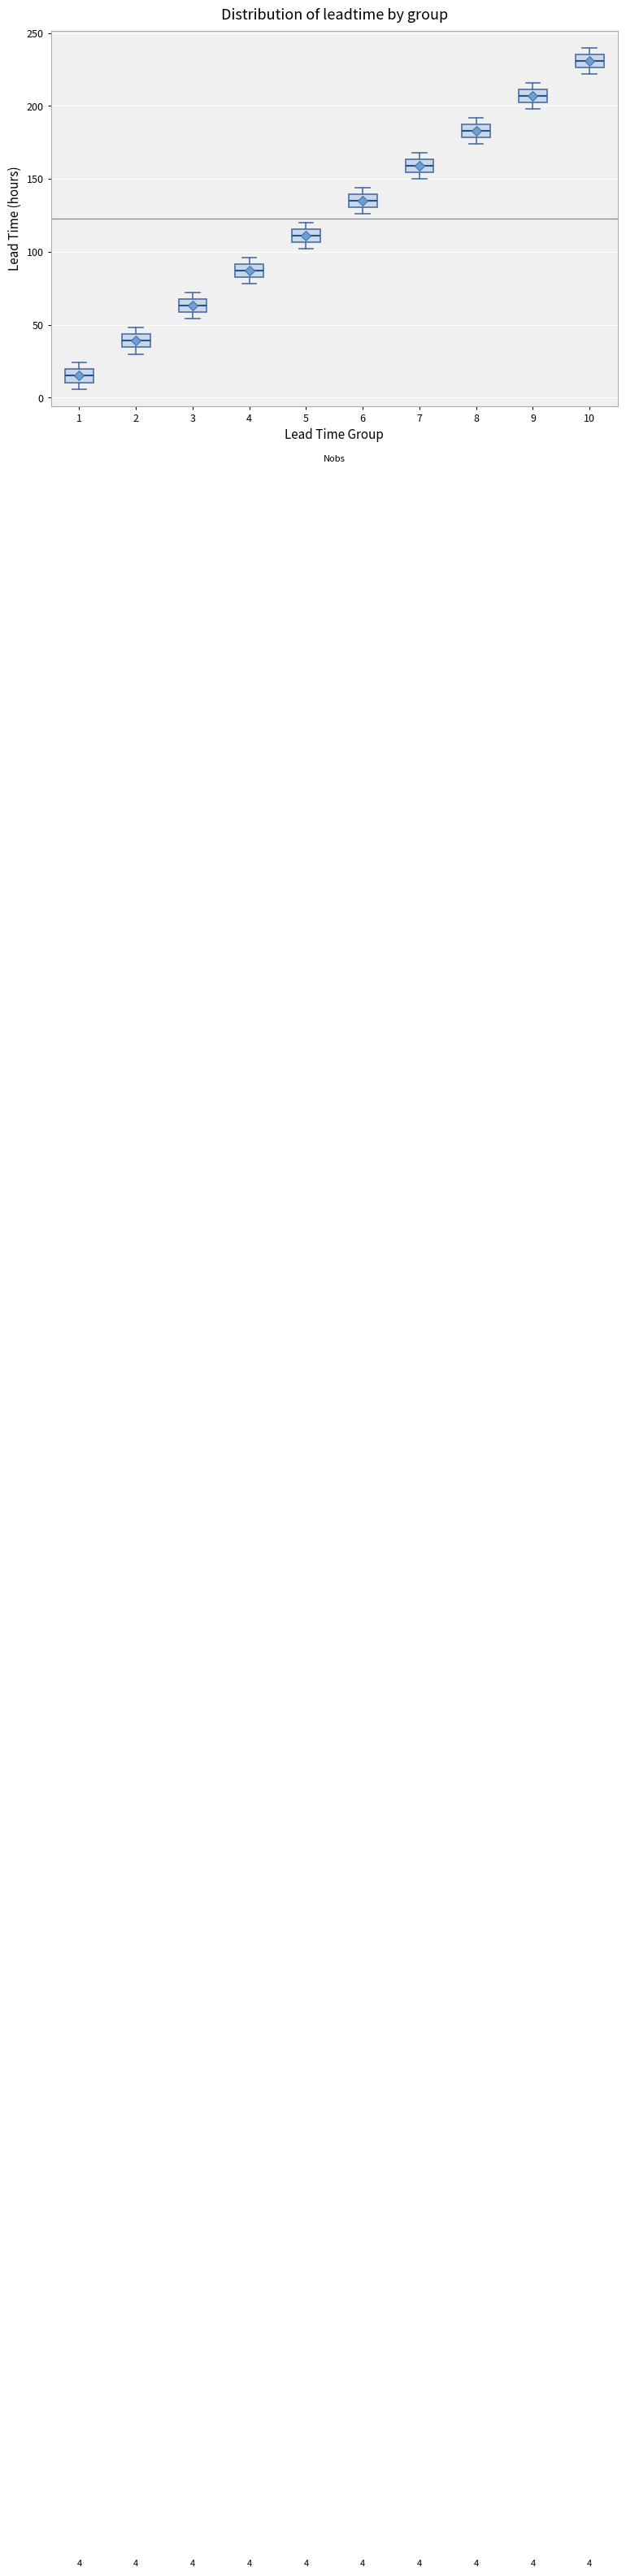

Which box's median line is the lowest?

1